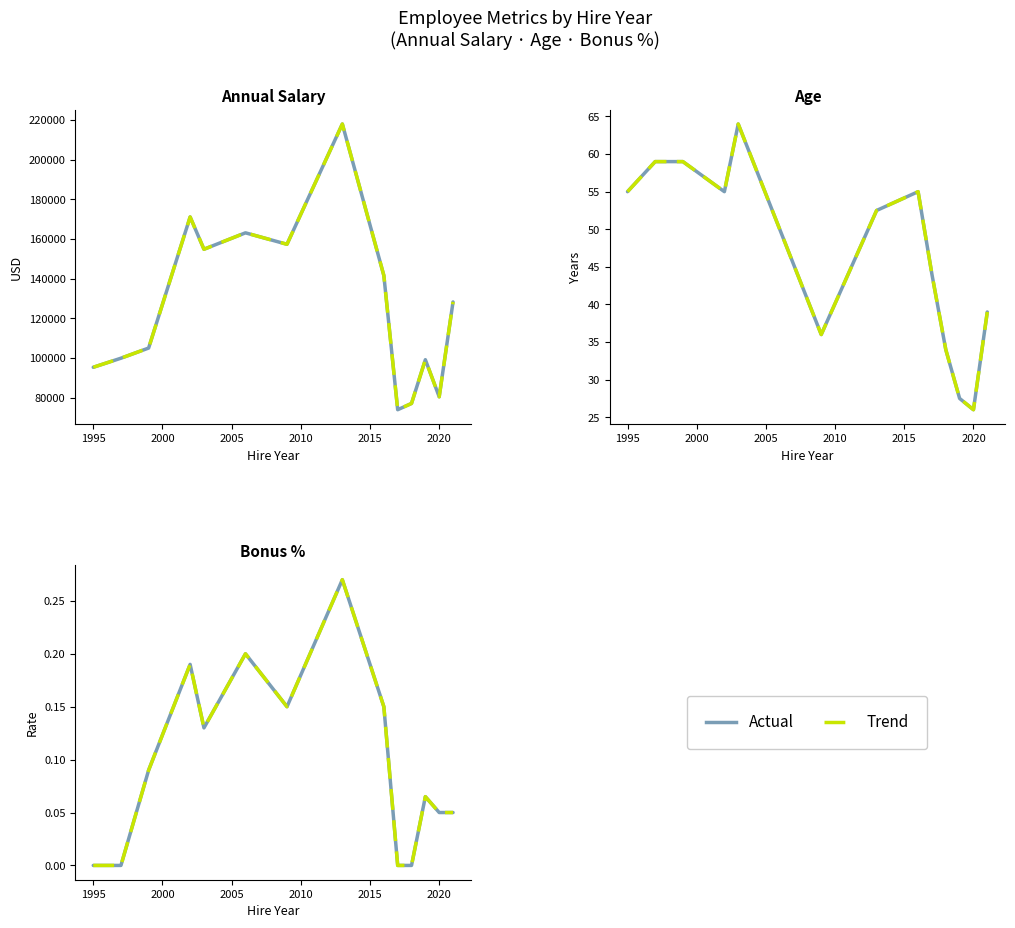

How many values in the Bonus % series exceed 0?

10